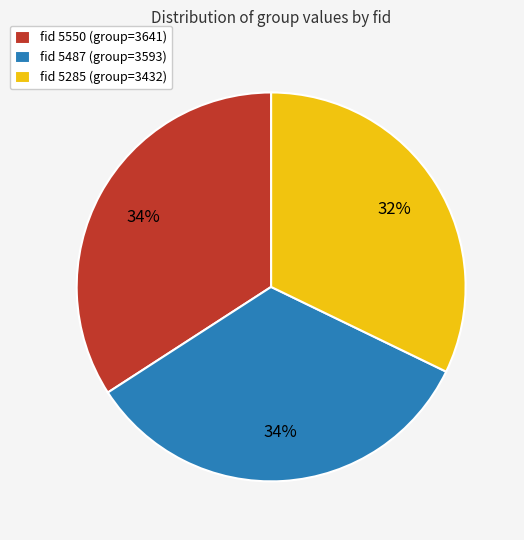

Is it true that fid 5487 (group=3593) is 34% of the pie?

True